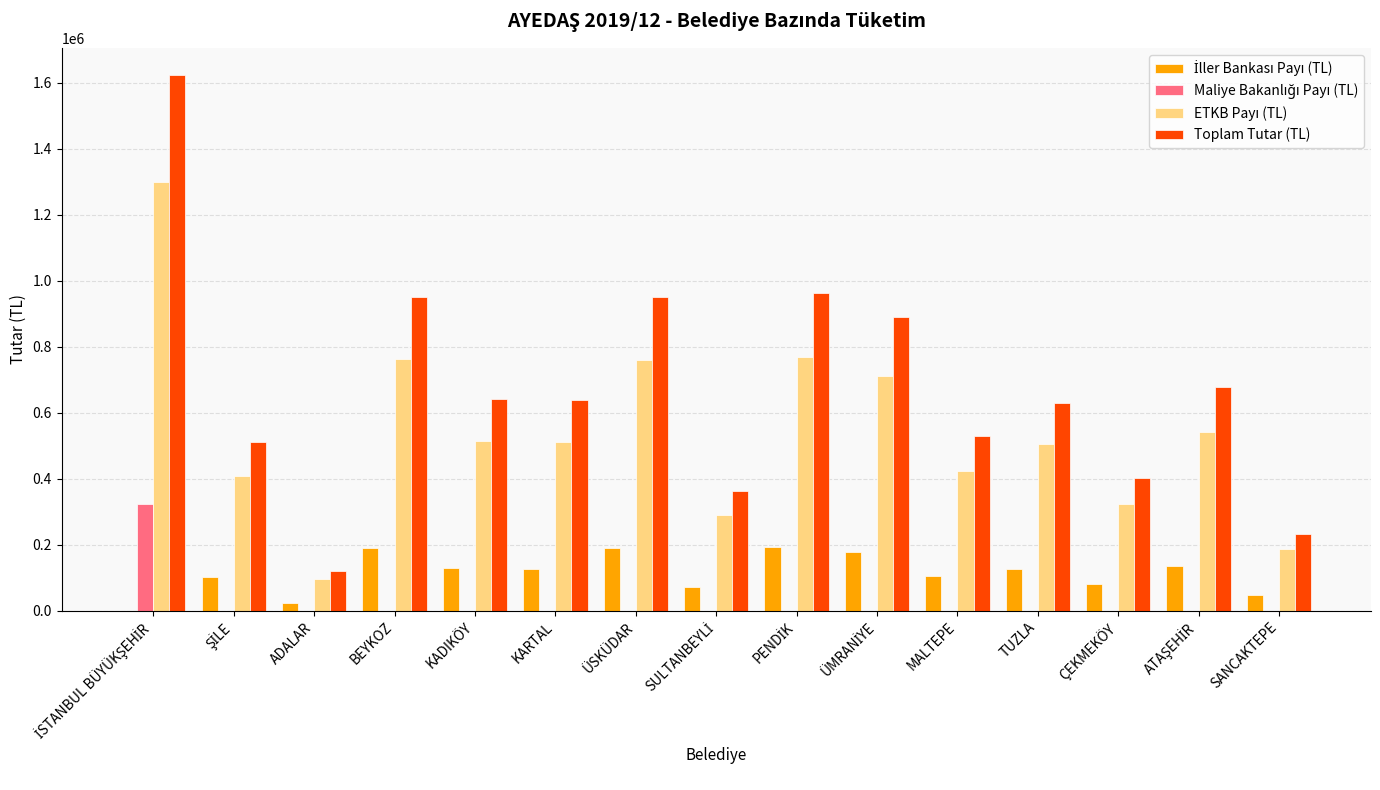

The Toplam Tutar (TL) series shows 153663.0 at MALTEPE. True or false?

False